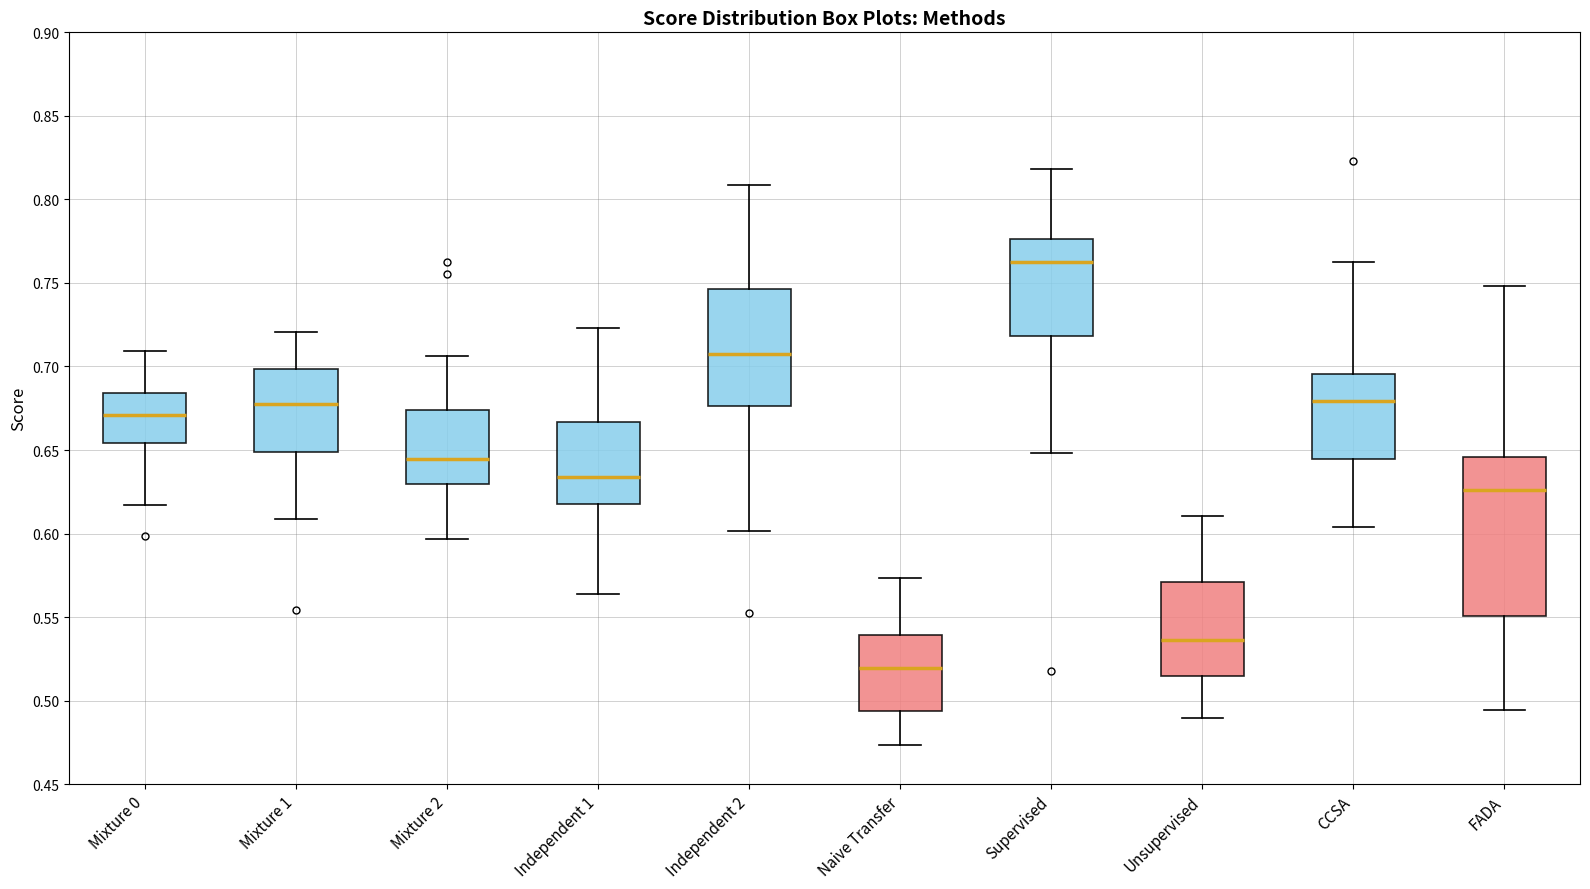

Where does the median line of the box for Unsupervised sit on the y-axis? The values are not printed on the chart, so give them approximately, as read against the axis.

0.535